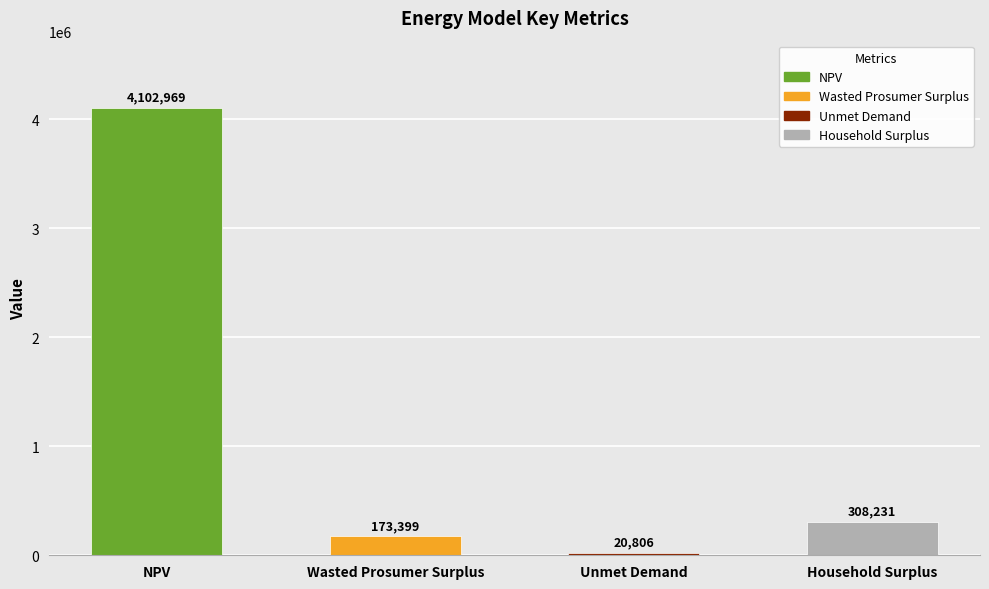

At which category does the chart reach its minimum across all series?

Unmet Demand